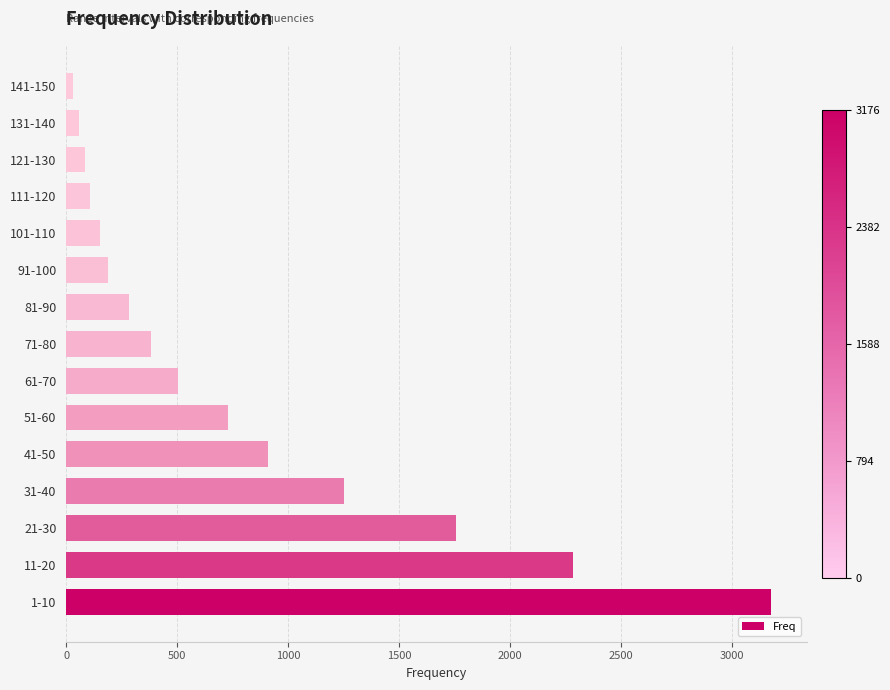

Count the number of data series in this chart.

1